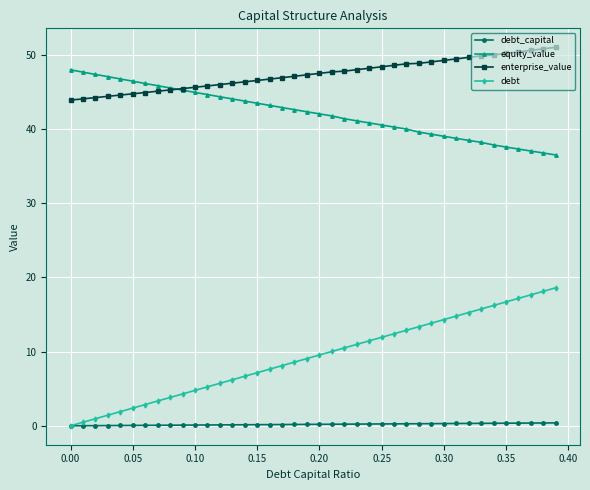

What is the difference between the second highest and second lowest values in the enterprise_value series?

6.7